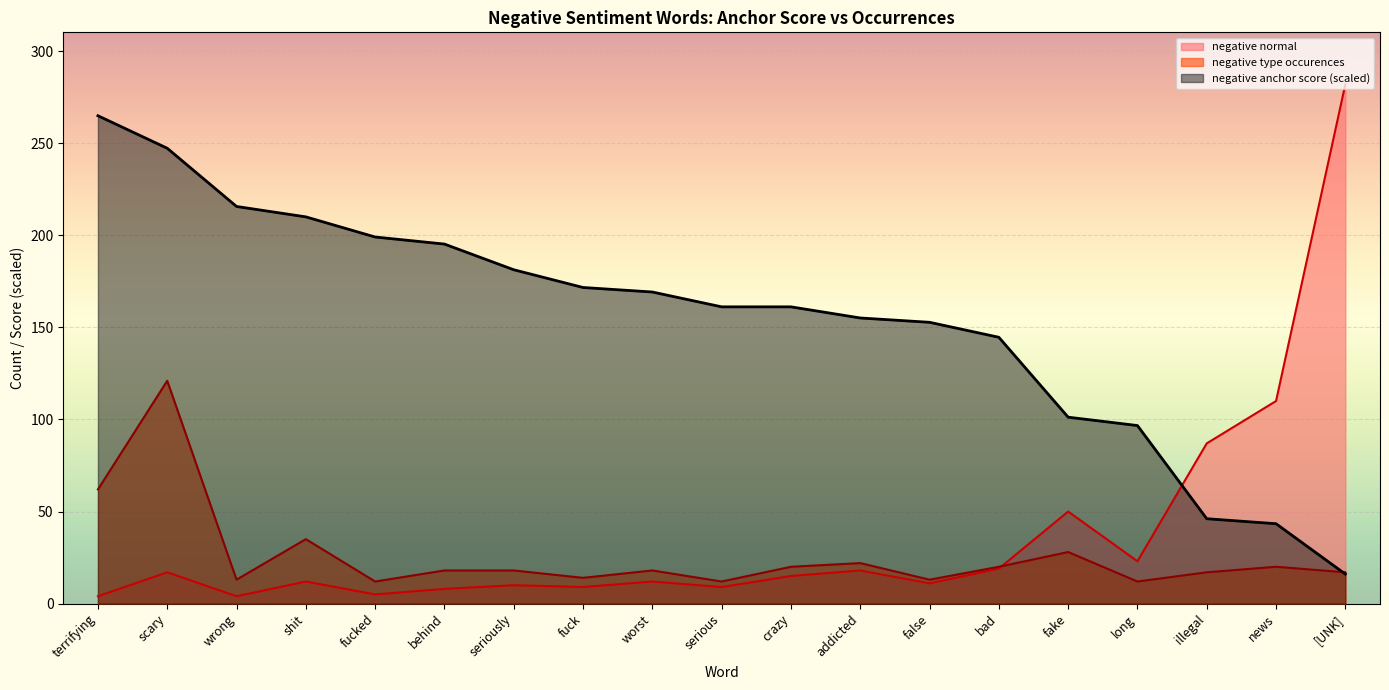

What is the label of the 2nd point from the left?

scary